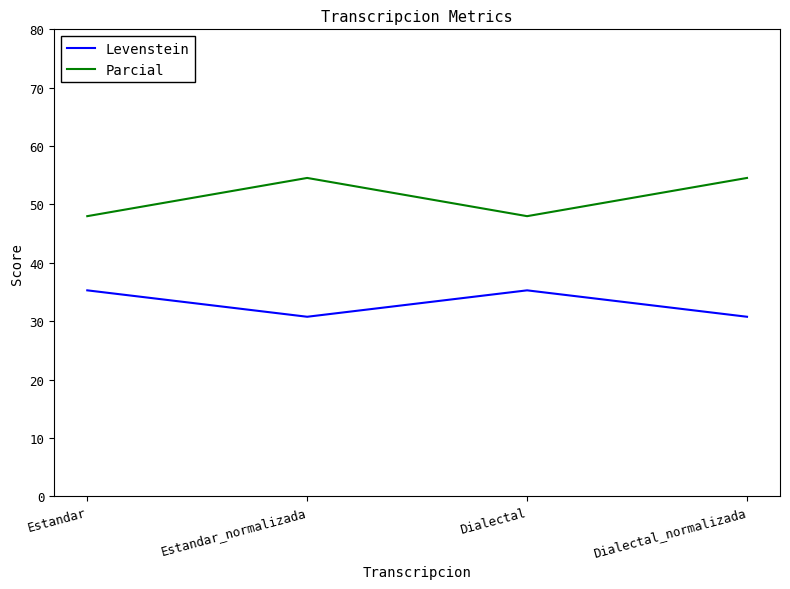

What is the spread (max minus min) of values at Estandar_normalizada?

23.8